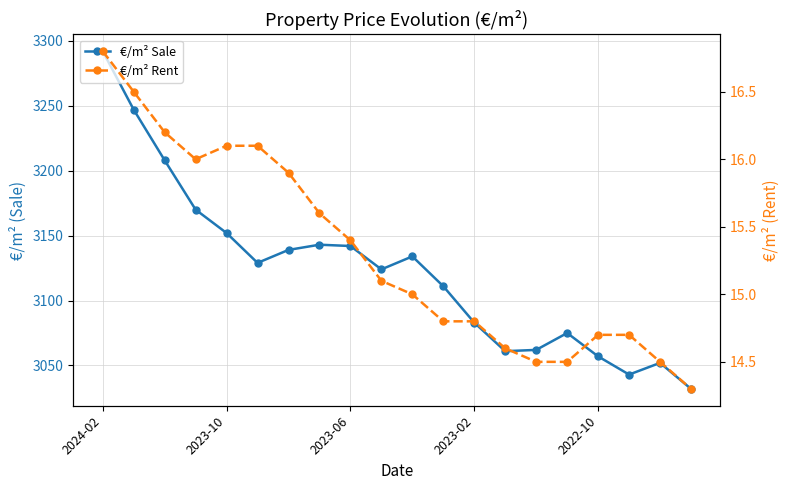

At which label does €/m² Rent reach its peak?

2024-02